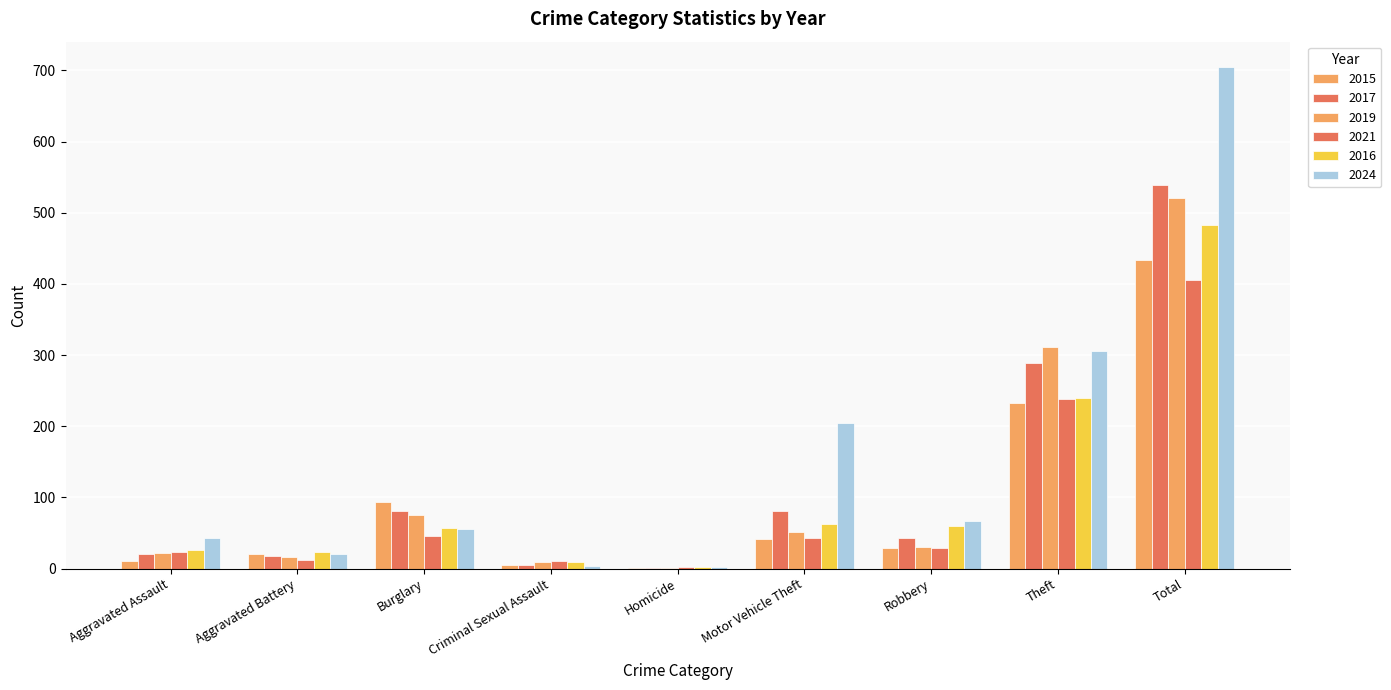

How many distinct data groups are displayed?

6